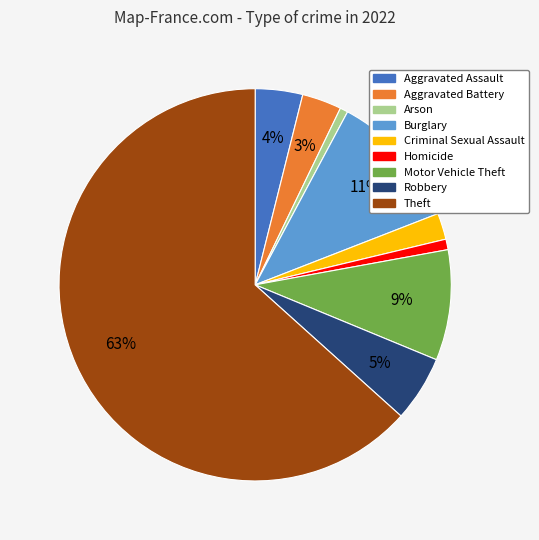

Is there any slice that represents more than half of the pie?

Yes